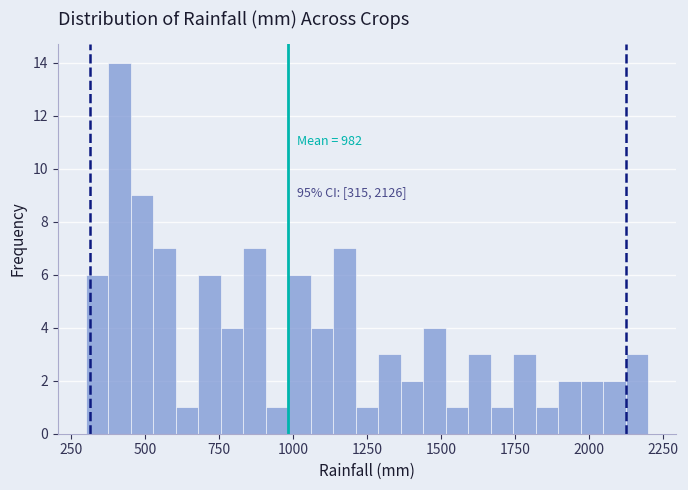

Around what value on the x-axis is the tallest bar? Give the approximate position of its centre, as read against the axis.

400